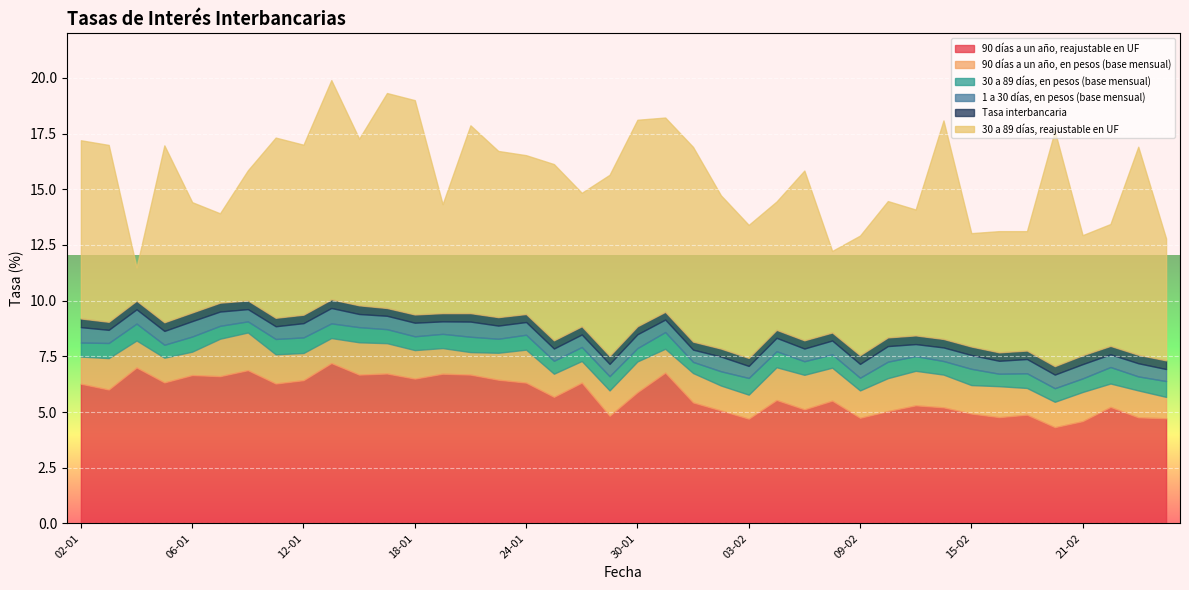

The value of Tasa interbancaria at 18-01 is 0.4. True or false?

True